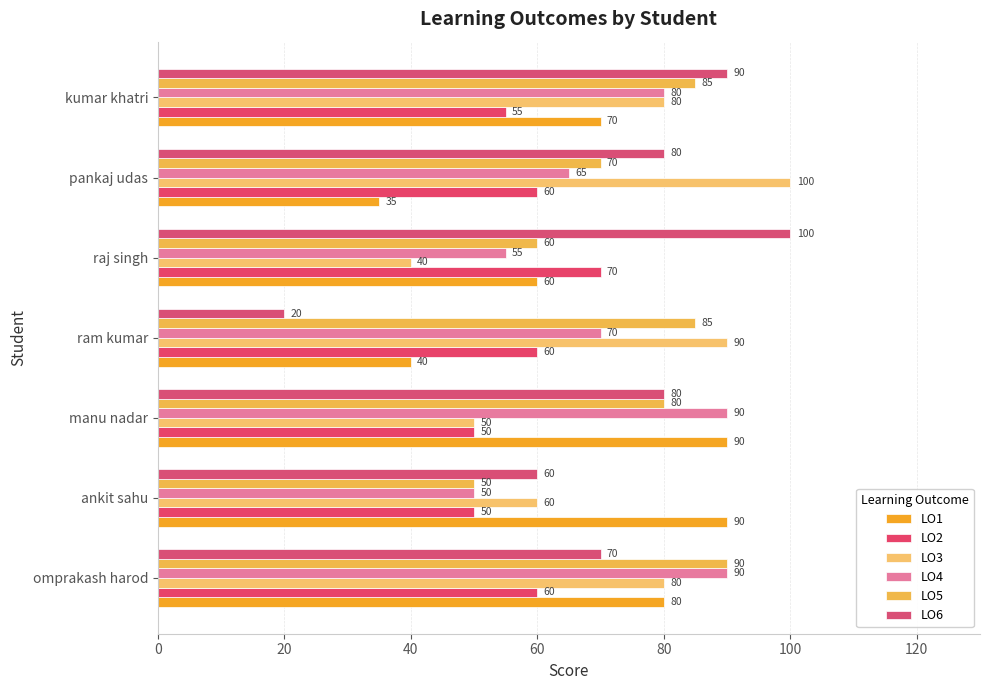

What is the value of the LO5 bar at the 7th from the left?

85